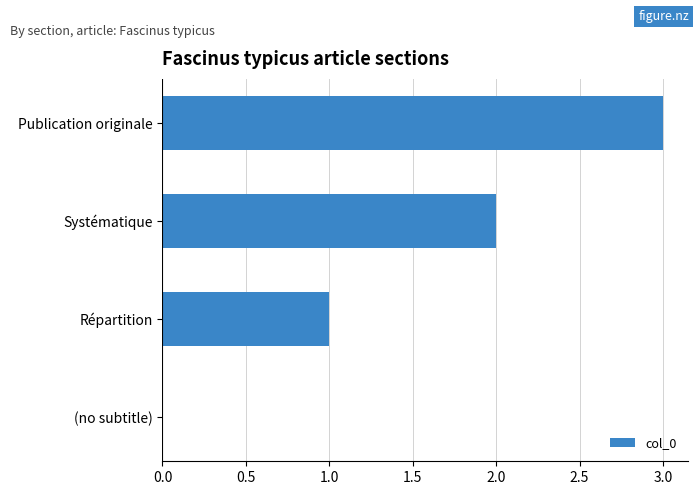

Is it true that the value at Publication originale is 2?

False